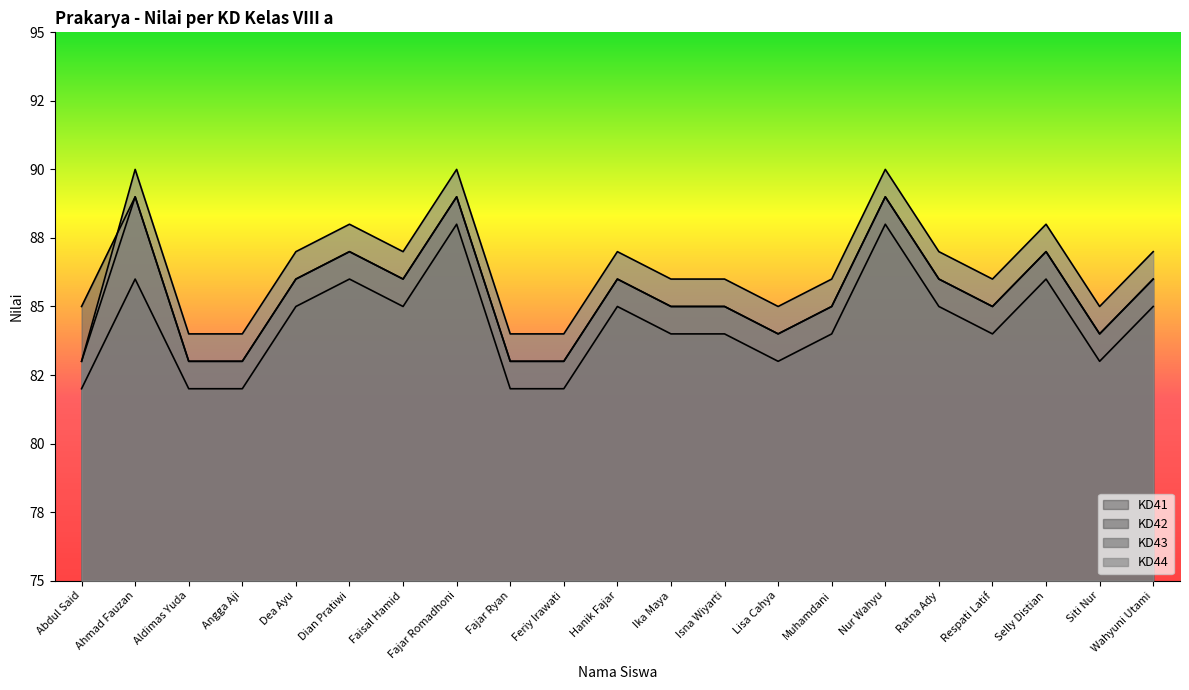

What is the difference between the maximum and minimum values in the KD42 series?

6